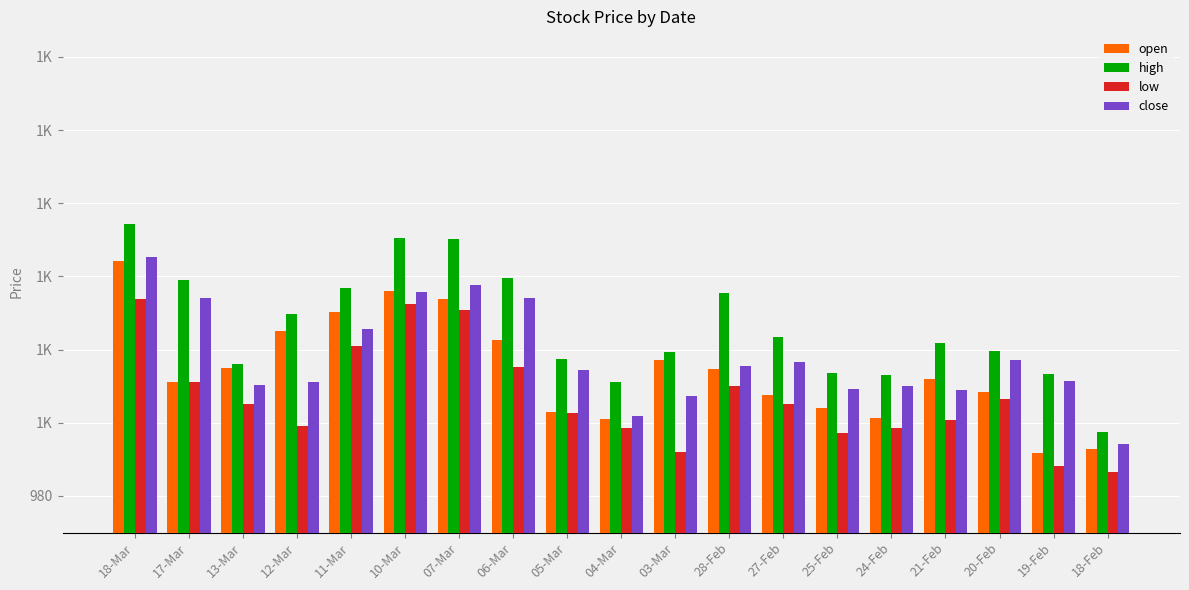

What are all the series names shown in the legend?

open, high, low, close